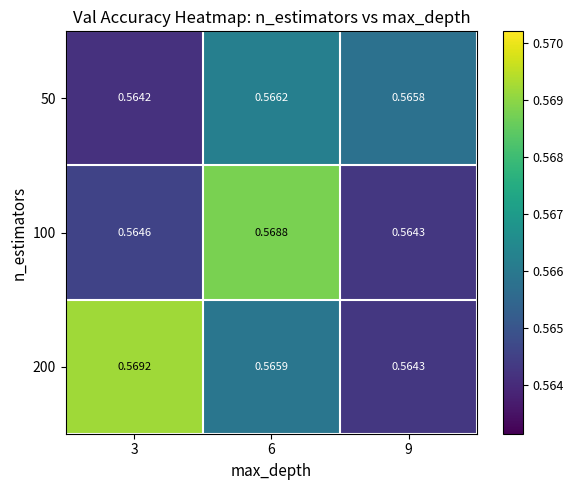

At which category is the sum across all series the highest?

6